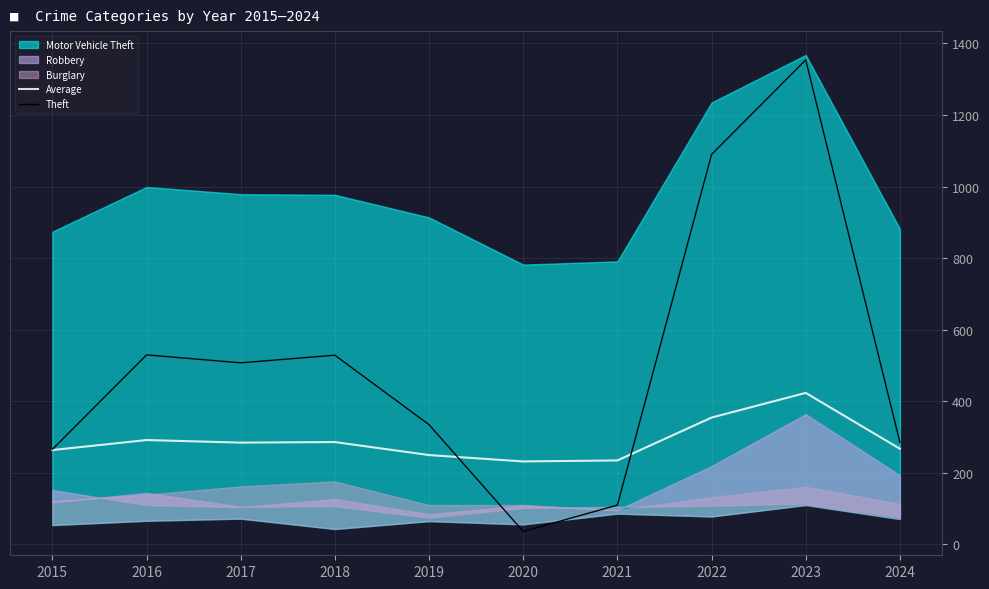

Is it true that Average equals 267.2 at 2024?

True